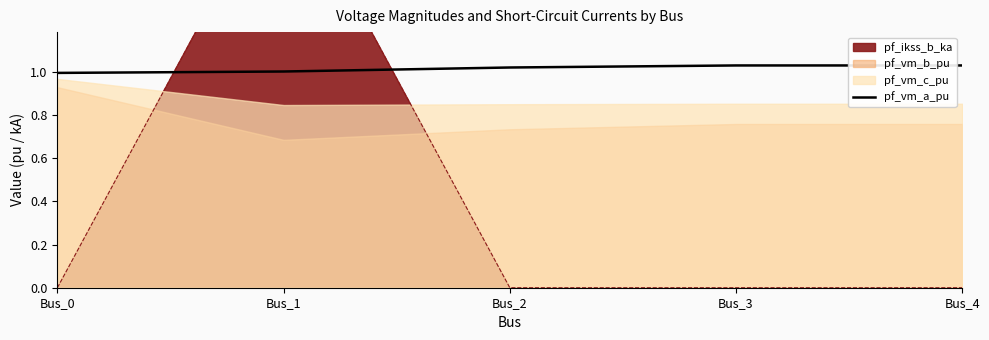

At which label is the value closest to 1?

Bus_1